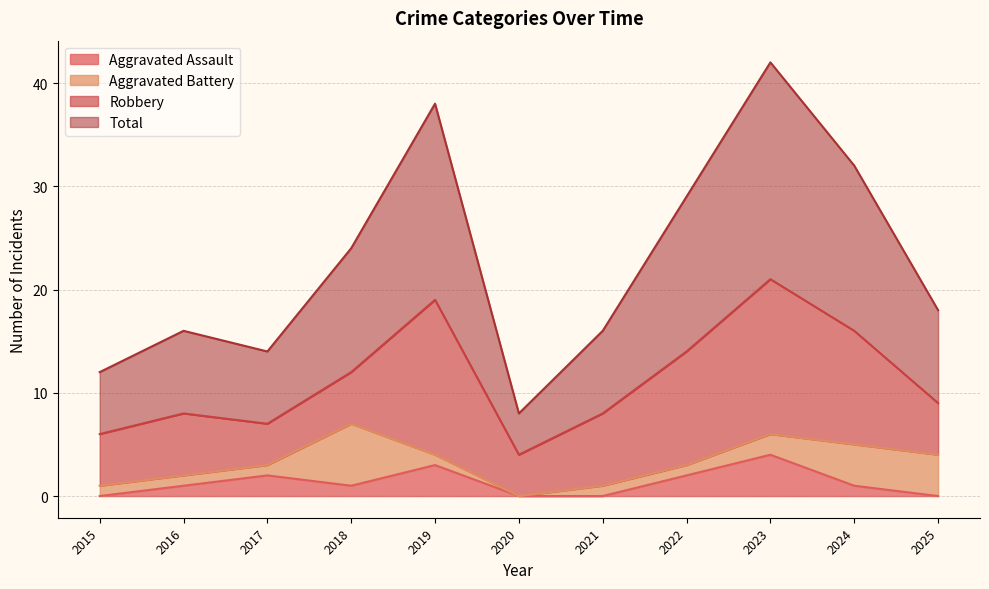

List the labels in order of Total value, smallest first.

2020, 2015, 2017, 2016, 2021, 2025, 2018, 2022, 2024, 2019, 2023